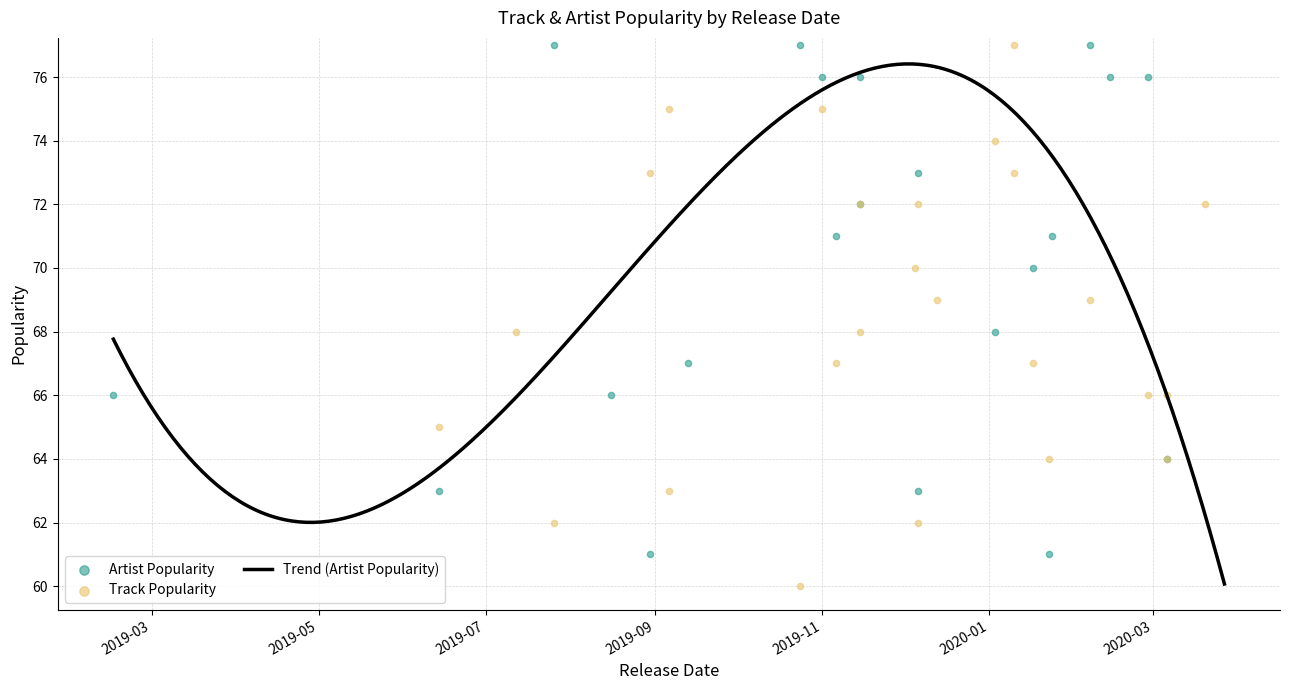

Which series has the widest spread of Y values?

Artist Popularity